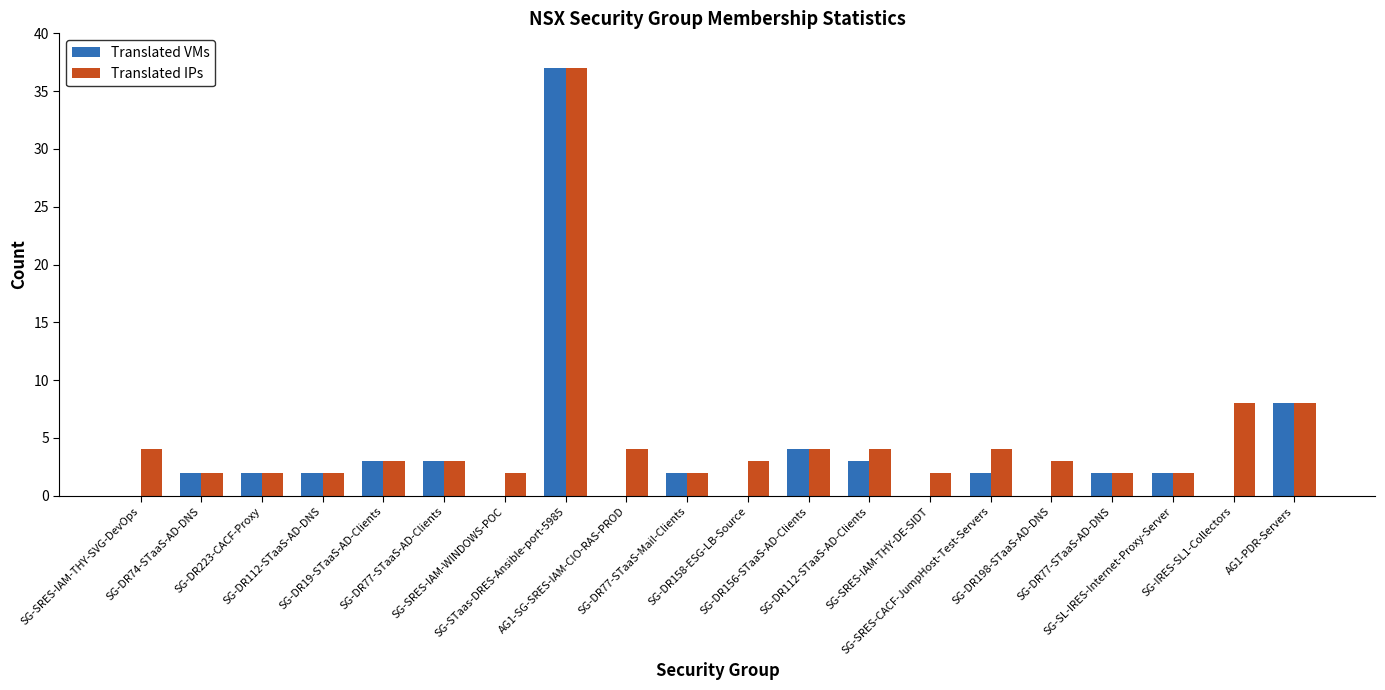

What are all the series names shown in the legend?

Translated VMs, Translated IPs